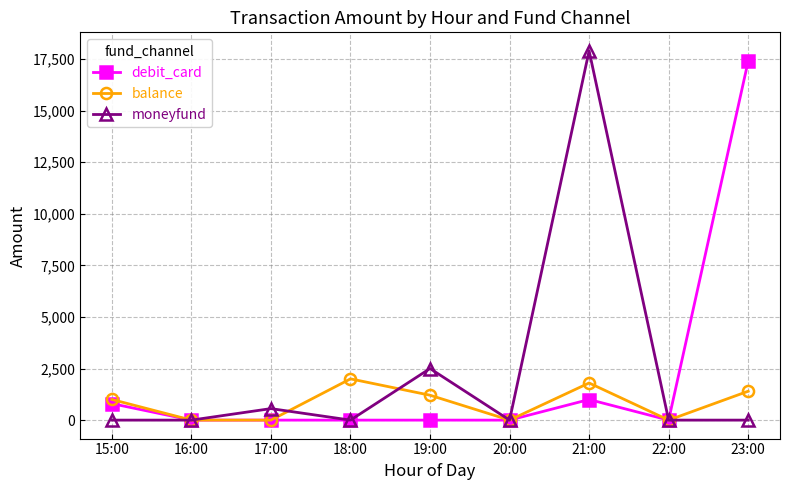

Rank the series by their maximum value, from lowest to highest.

balance, debit_card, moneyfund